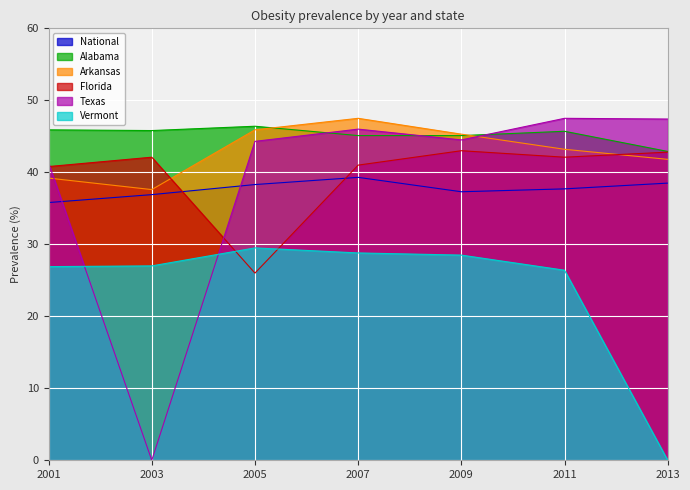

What is the lowest value of the National series?

35.8